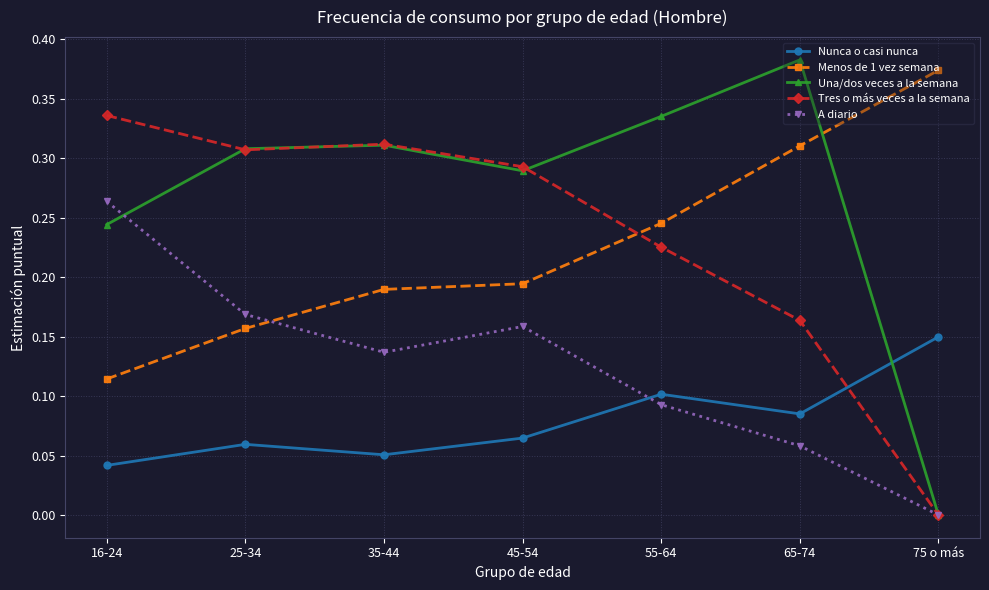

In A diario, how many points are higher than both neighbors (excluding endpoints)?

1